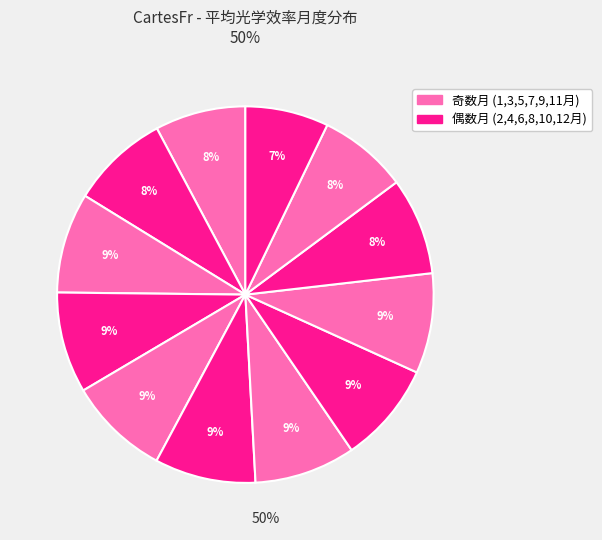

Does any single category account for the majority?

No